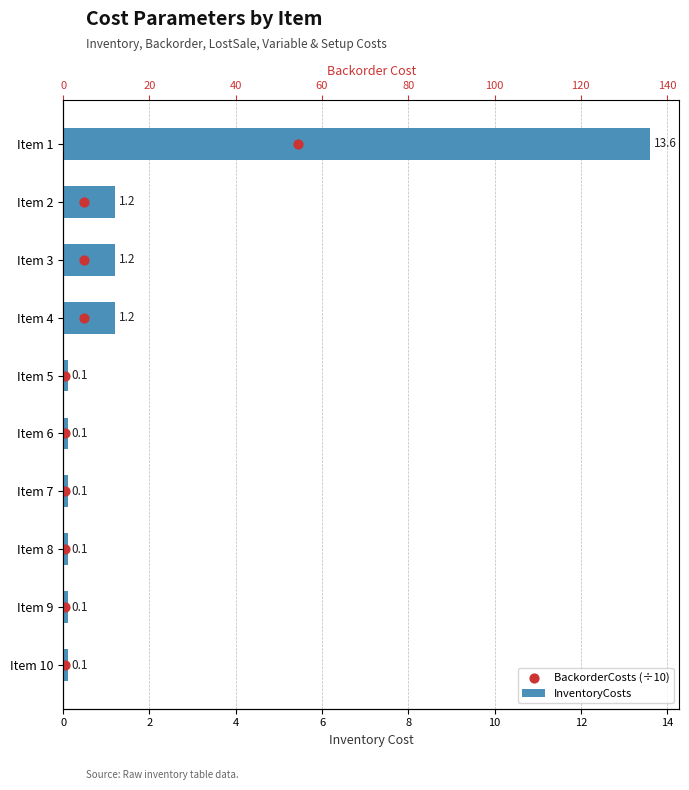

Which series reaches the minimum Y coordinate?

BackorderCosts (÷10)